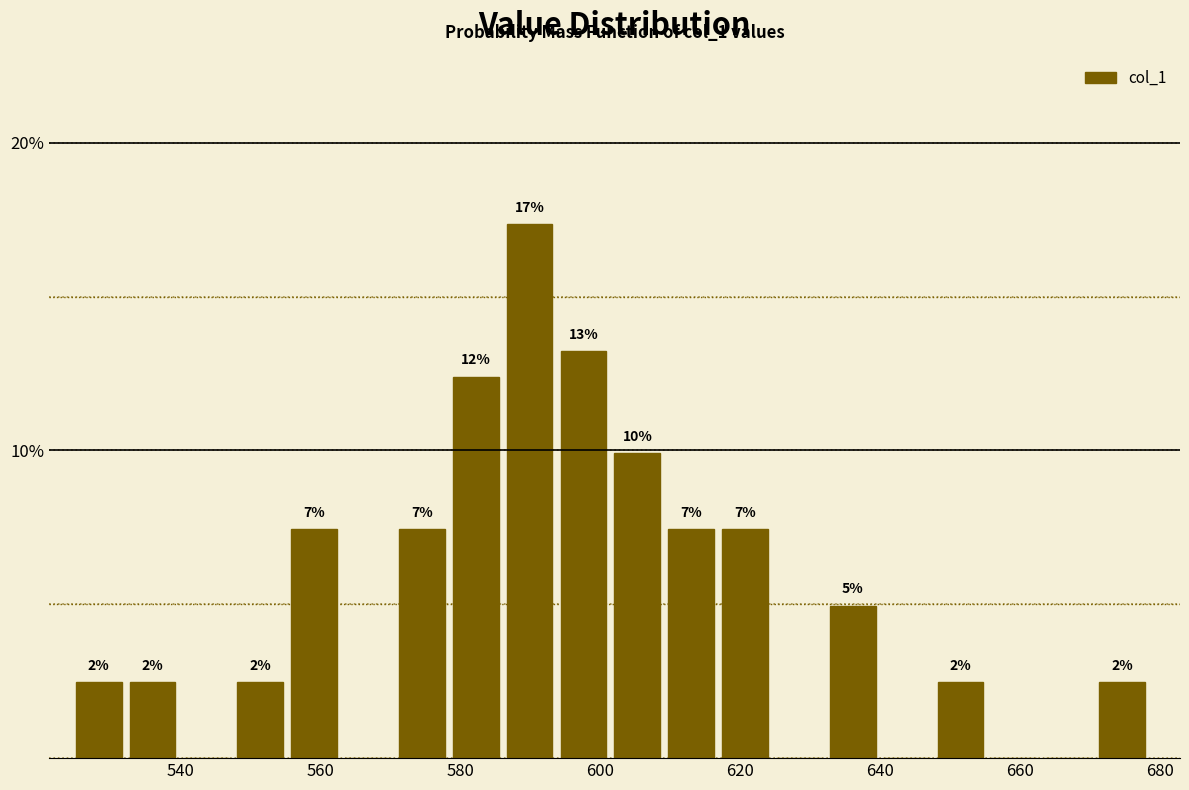

Read against the x-axis, roughly where is the centre of the tallest bar?

590